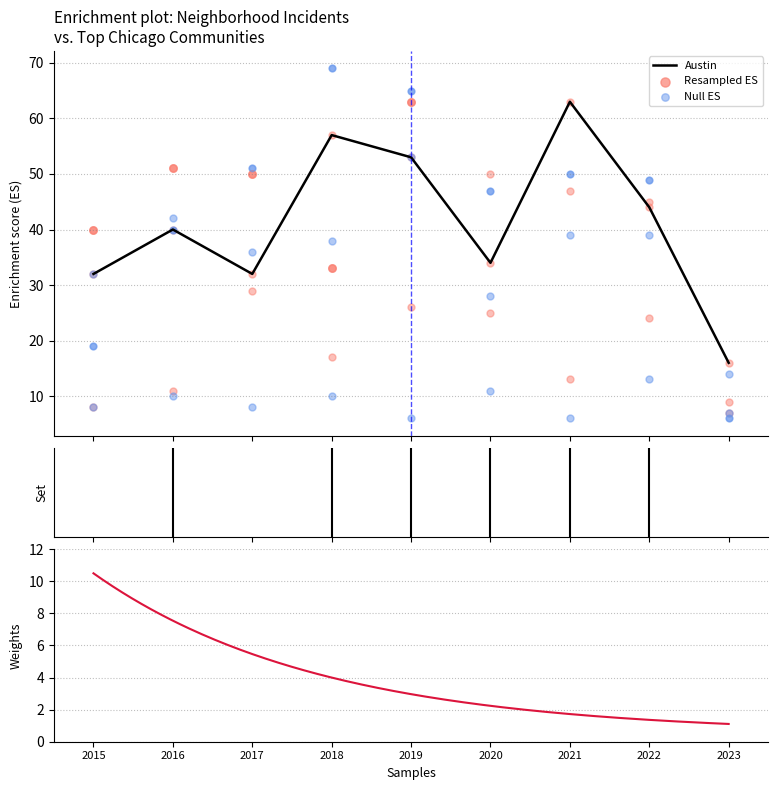

Which series has the largest total across all categories?

Garfield Park